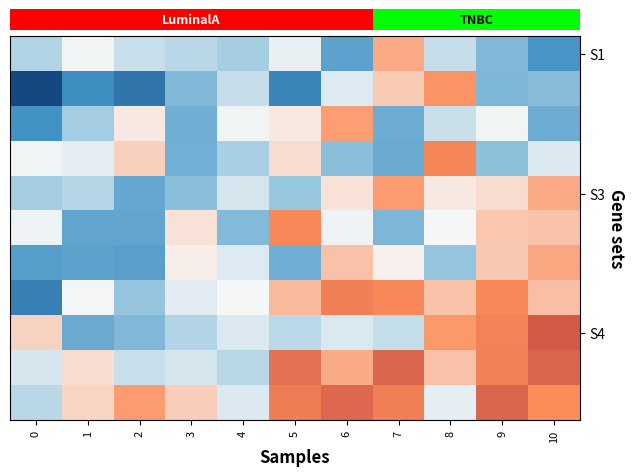

The S4 series shows 0.4 at 7. True or false?

True